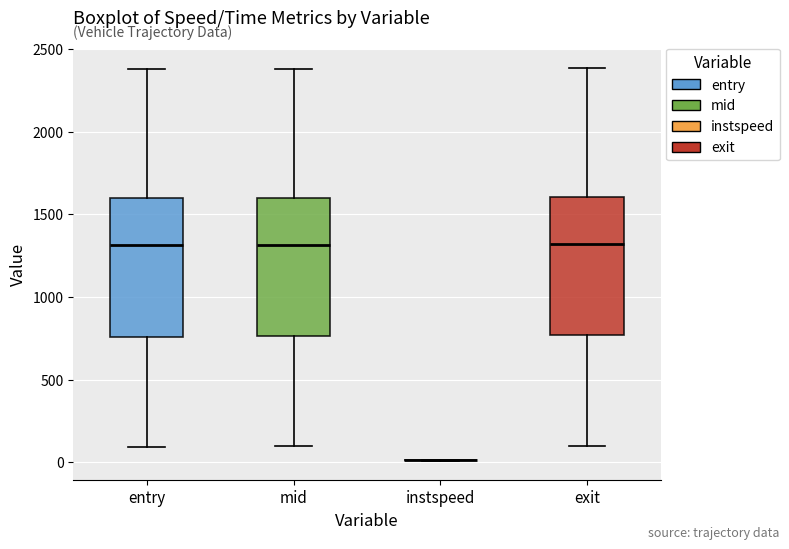

Reading left to right, transcribe this box plot: for each box, give where its median line is, the range the box spans, and where its two whiskers end, as read against the y-axis. The values are not printed on the chart, so give them approximately, as read against the axis.

entry: median 1300, box 750 to 1600, whiskers 100 to 2400
mid: median 1300, box 750 to 1600, whiskers 100 to 2400
instspeed: box collapsed to a line at 0, whiskers 0 to 0
exit: median 1300, box 750 to 1600, whiskers 100 to 2400